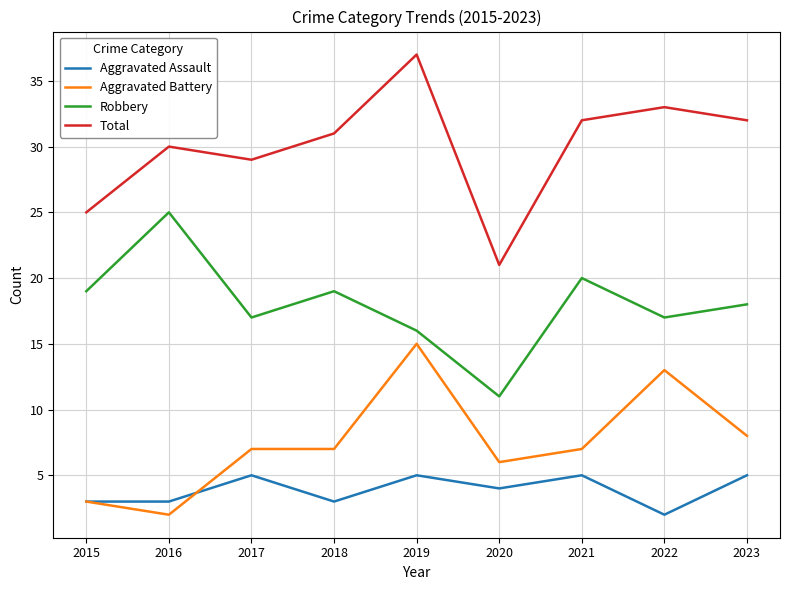

Where does the Aggravated Assault series first go above 4?

2017